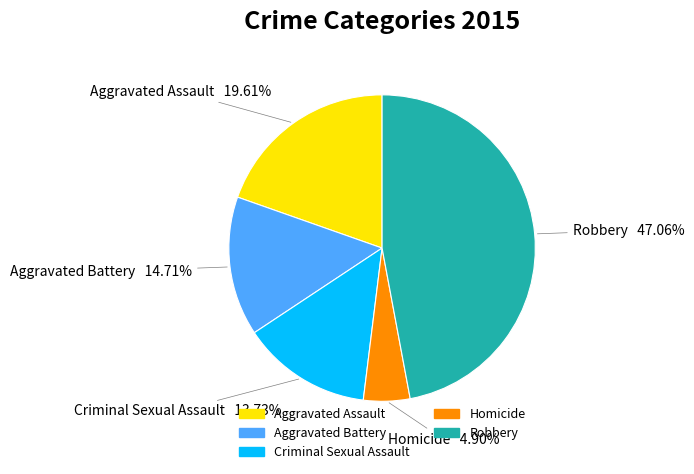

Rank the categories by value from lowest to highest.

Homicide, Criminal Sexual Assault, Aggravated Battery, Aggravated Assault, Robbery